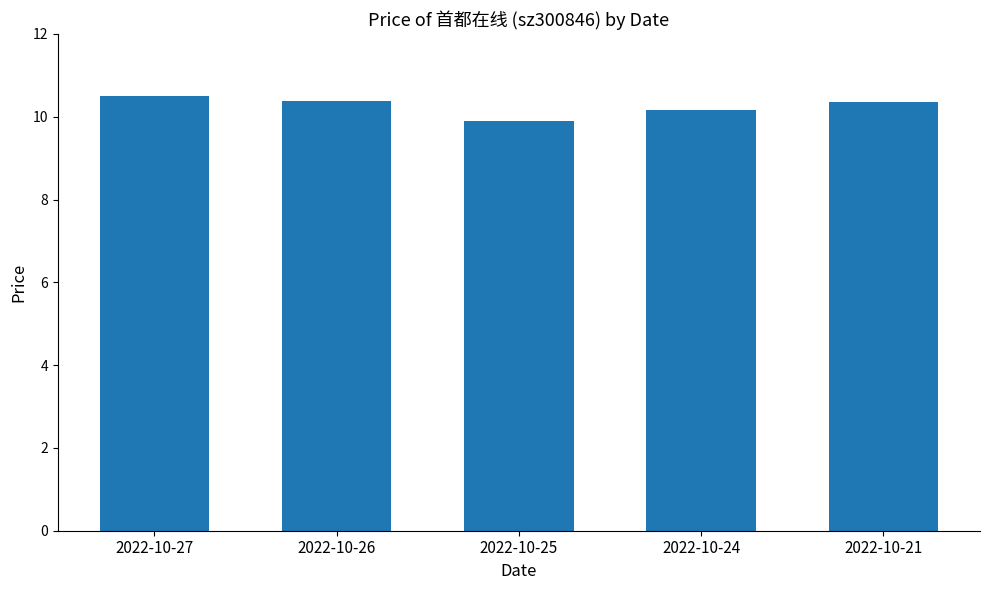

What is the smallest value displayed?

9.9